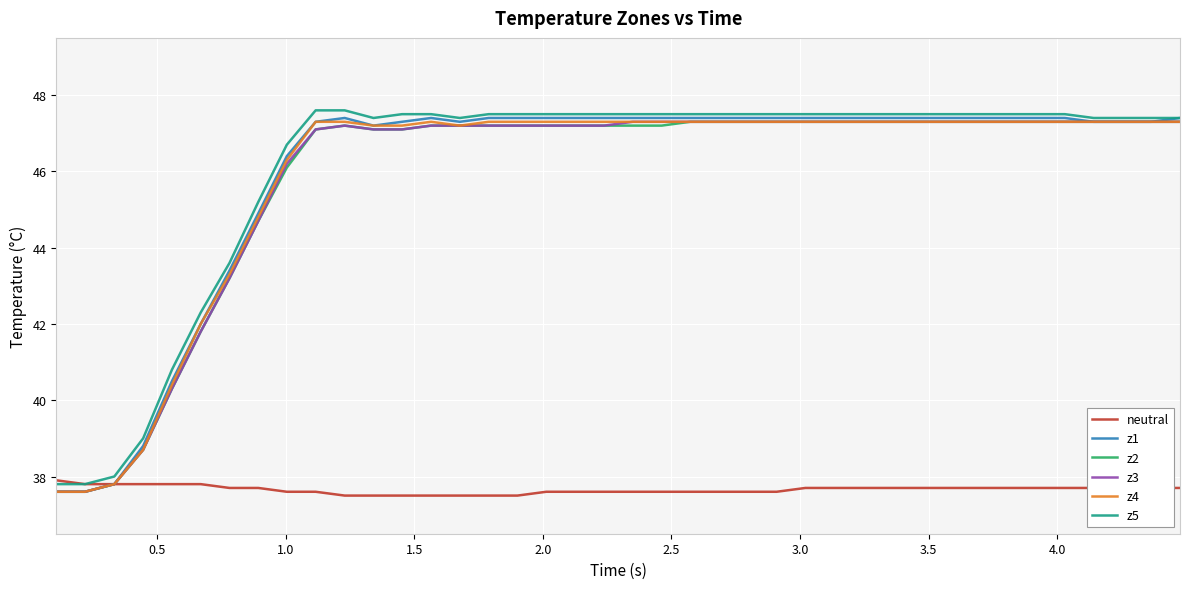

What is the difference between the maximum and minimum values in the z3 series?

9.7